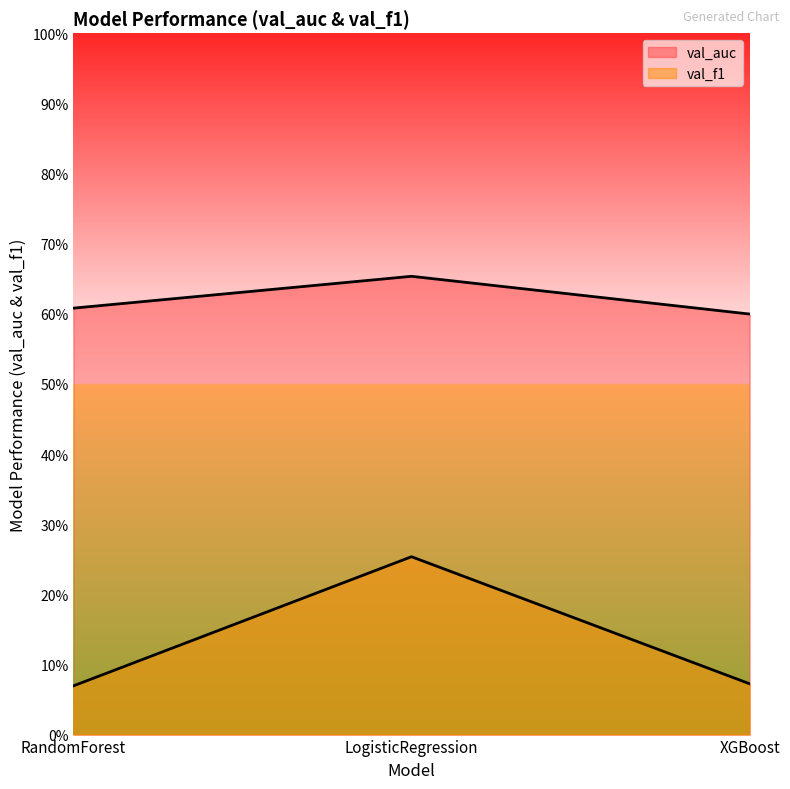

What is the label of the 3rd point from the left?

XGBoost